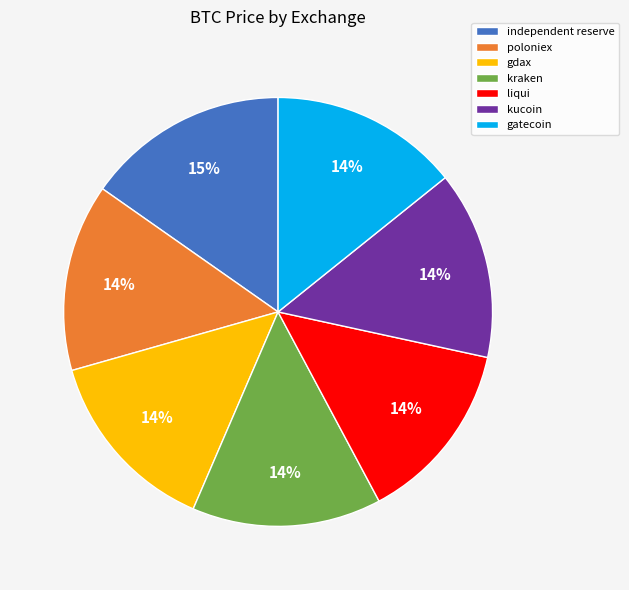

Is gdax the majority of the pie?

No